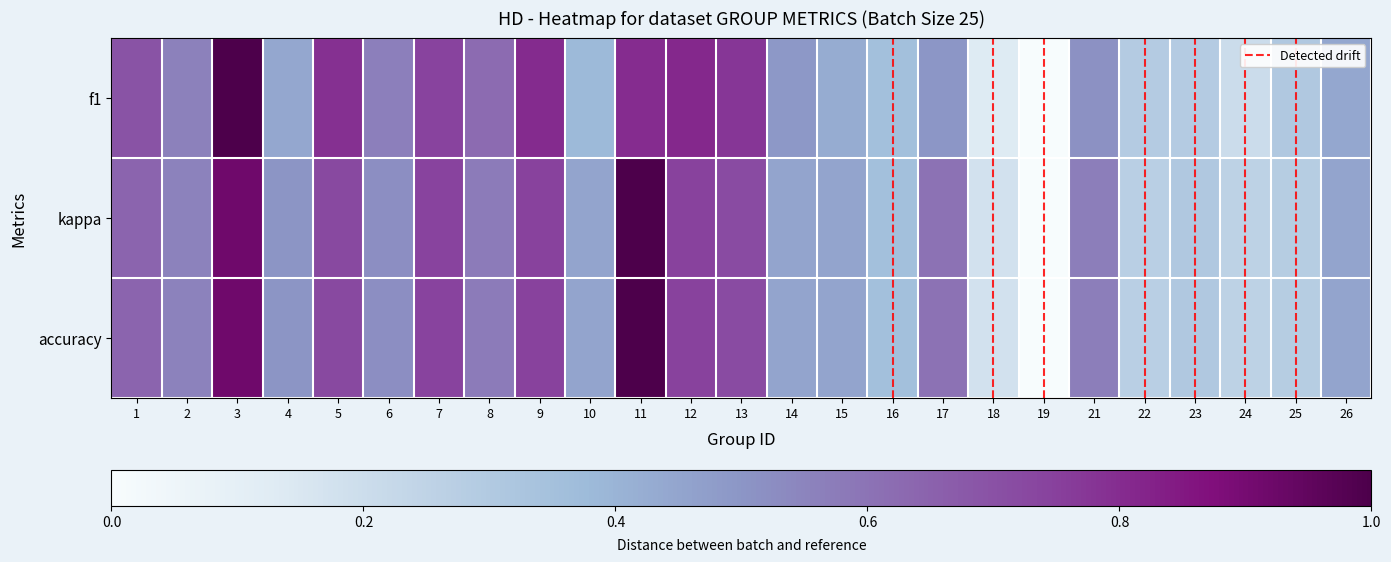

List the series in order of their peak value, highest first.

f1, kappa, accuracy